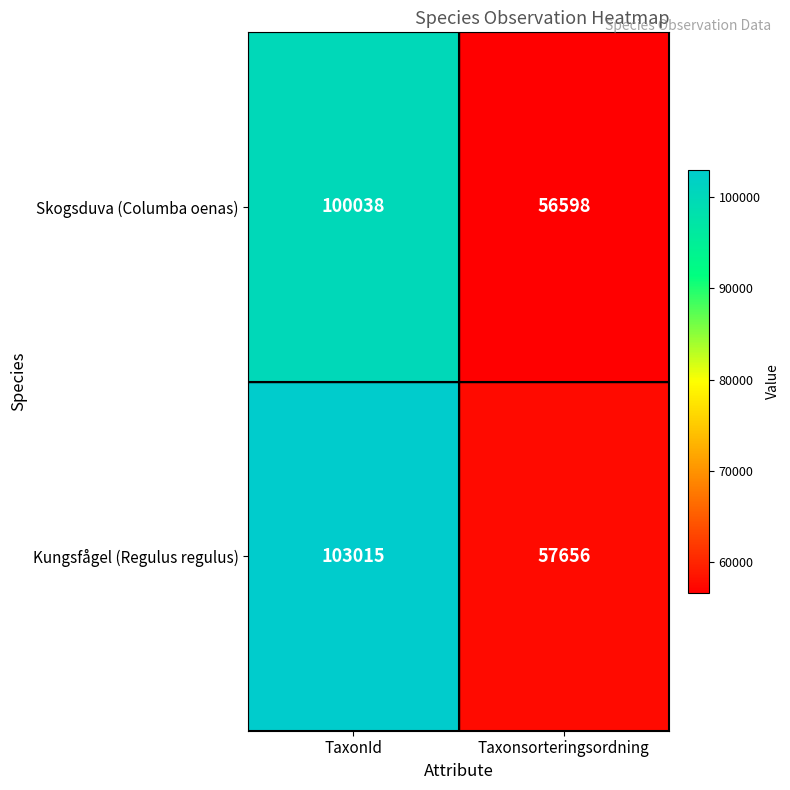

Which category has the lowest value across all series?

Taxonsorteringsordning